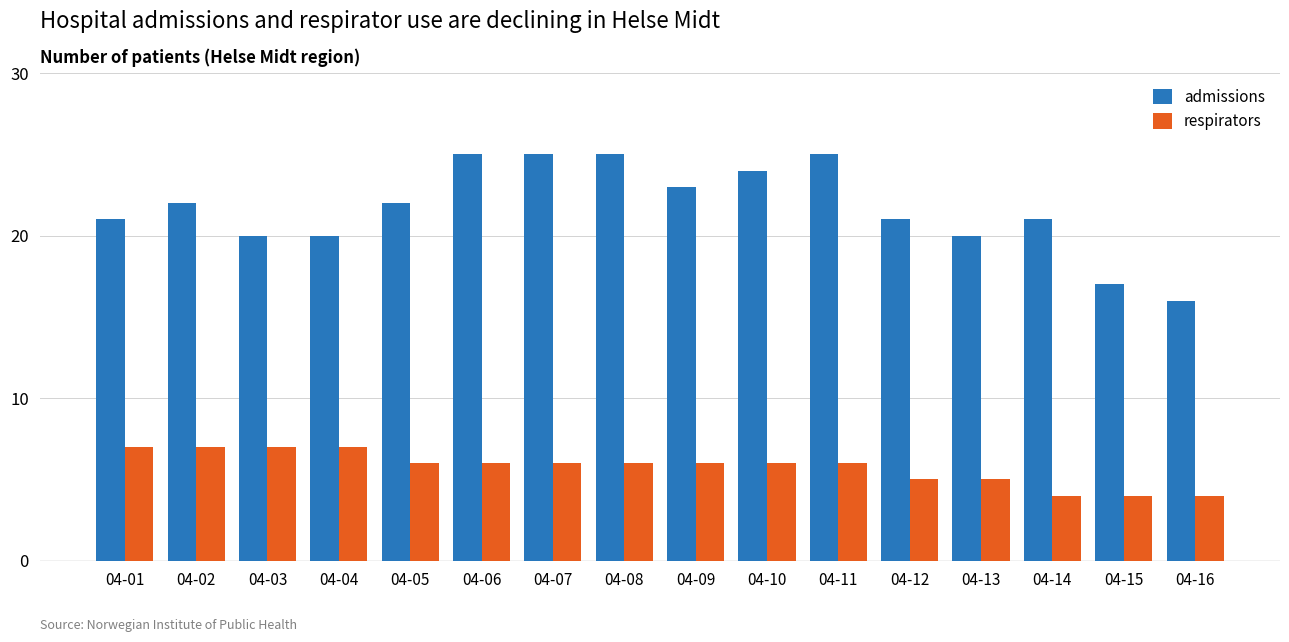

The value of admissions at 04-10 is 24. True or false?

True